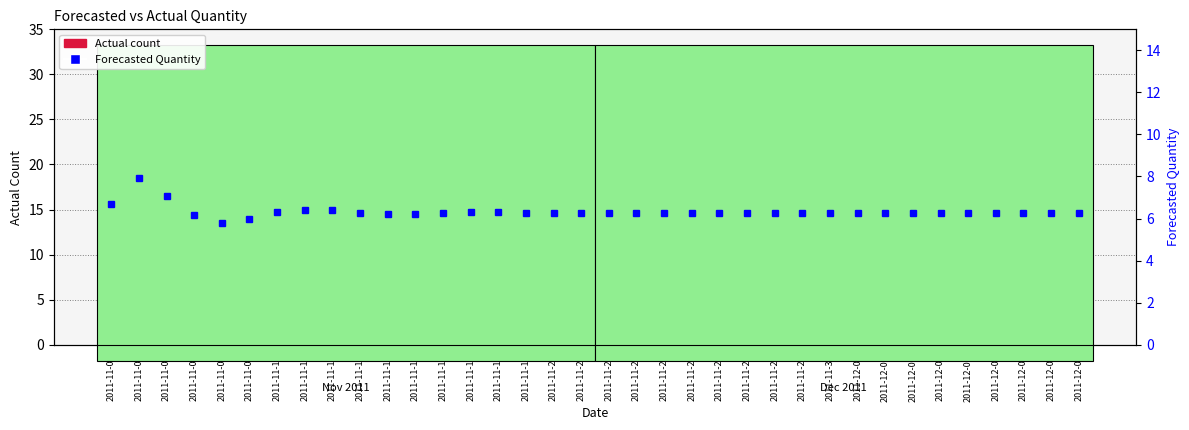

List the labels in order of Actual value, smallest first.

2011-11-05, 2011-11-09, 2011-11-12, 2011-11-13, 2011-11-19, 2011-11-25, 2011-11-26, 2011-12-03, 2011-11-07, 2011-12-07, 2011-11-17, 2011-11-27, 2011-12-05, 2011-12-06, 2011-11-11, 2011-11-14, 2011-12-09, 2011-11-06, 2011-11-08, 2011-11-21, 2011-11-22, 2011-11-30, 2011-11-04, 2011-11-23, 2011-11-29, 2011-11-24, 2011-11-16, 2011-12-01, 2011-12-08, 2011-11-20, 2011-11-15, 2011-11-28, 2011-11-10, 2011-12-04, 2011-11-18, 2011-12-02